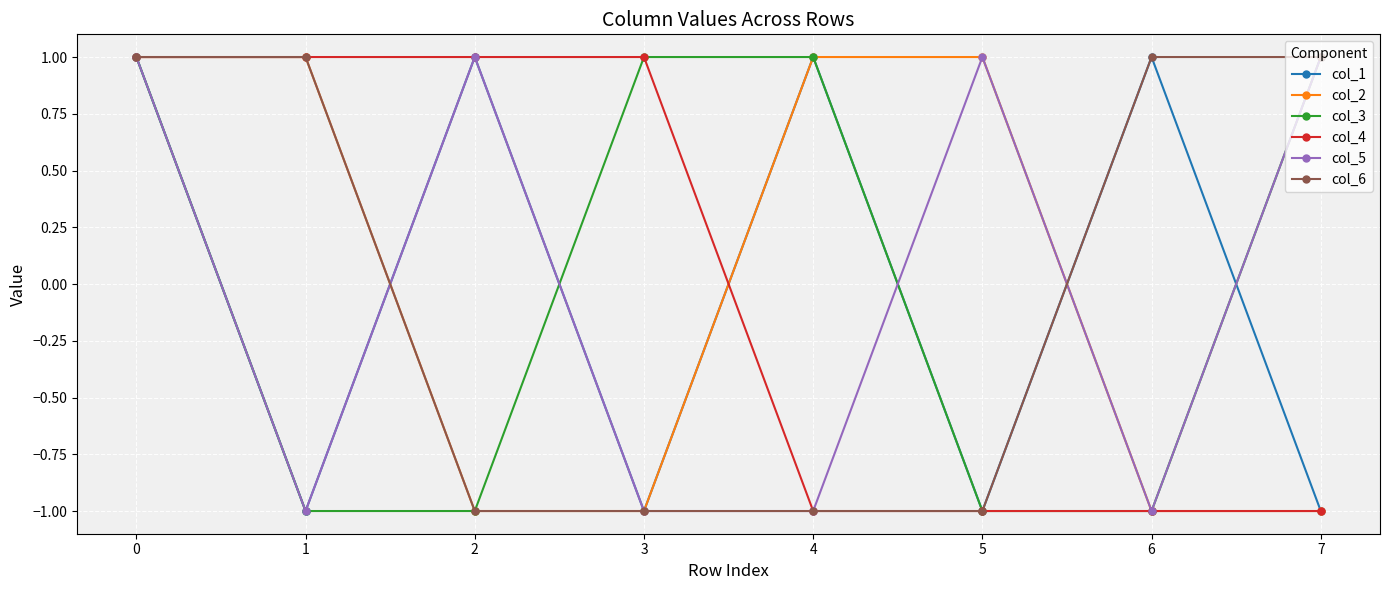

True or false: col_2 has more than 2 interior local peaks.

False